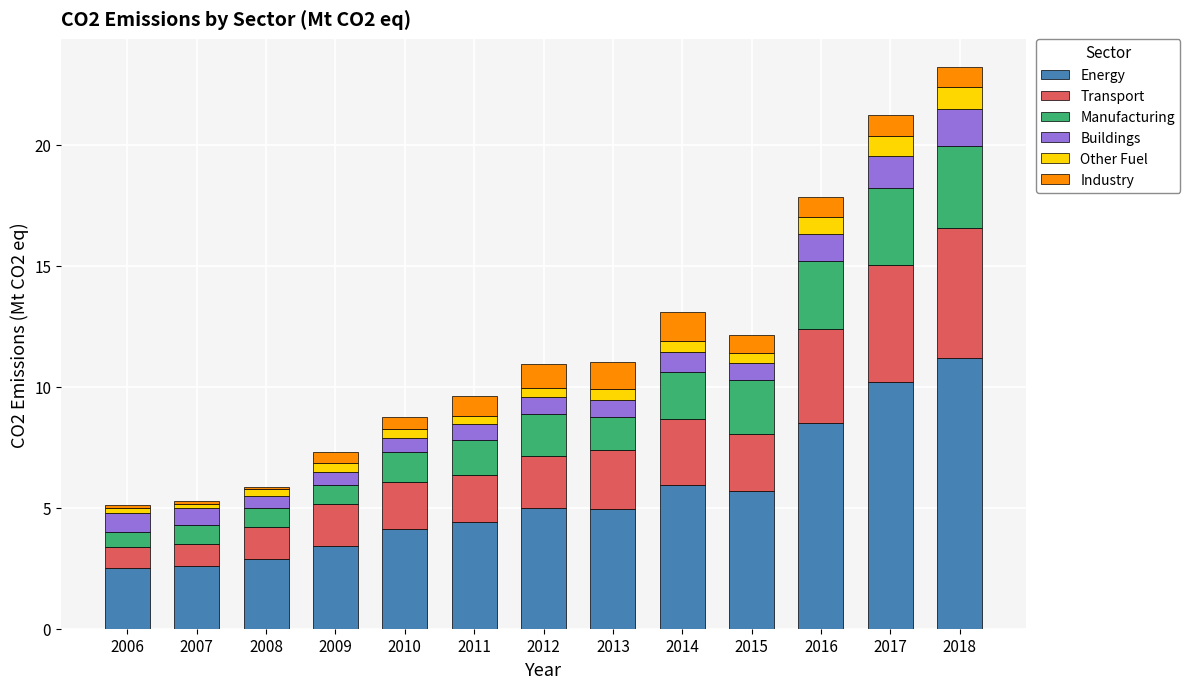

Which category has the highest value in the Energy series?

2018